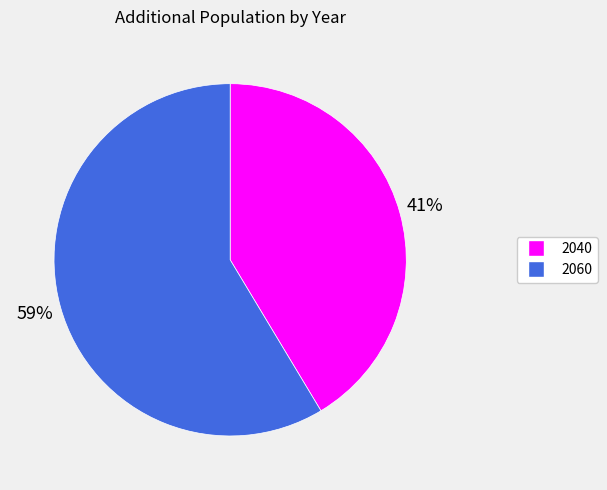

Which has a higher value, 2060 or 2040?

2060